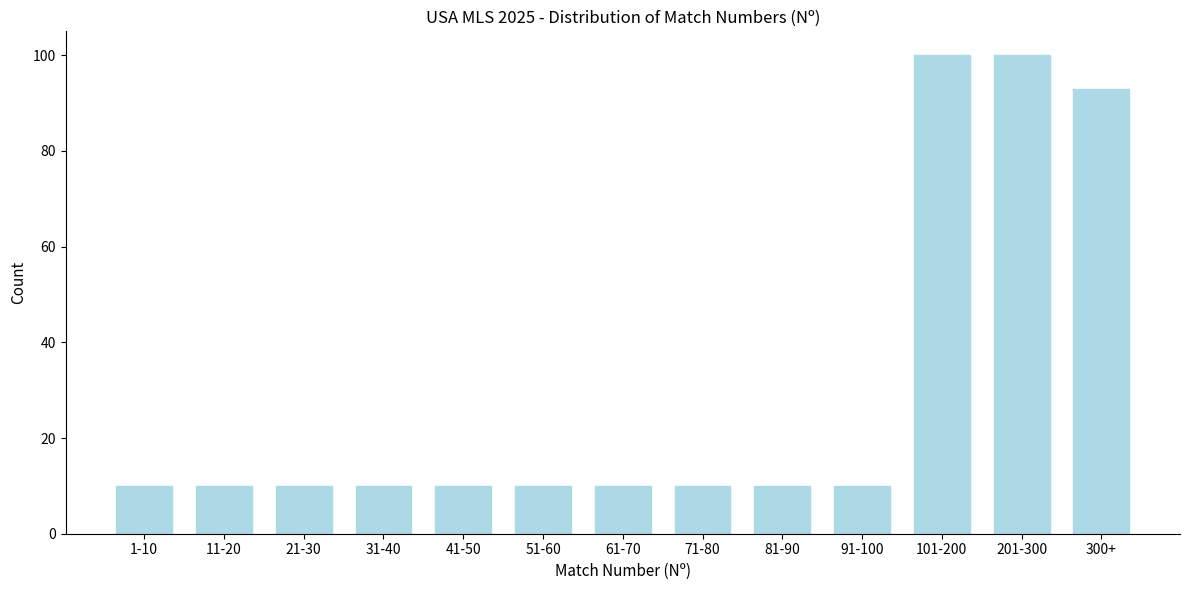

Reading left to right, transcribe all the data shown in this chart.

1-10=10	11-20=10	21-30=10	31-40=10	41-50=10	51-60=10	61-70=10	71-80=10	81-90=10	91-100=10	101-200=100	201-300=100	300+=93